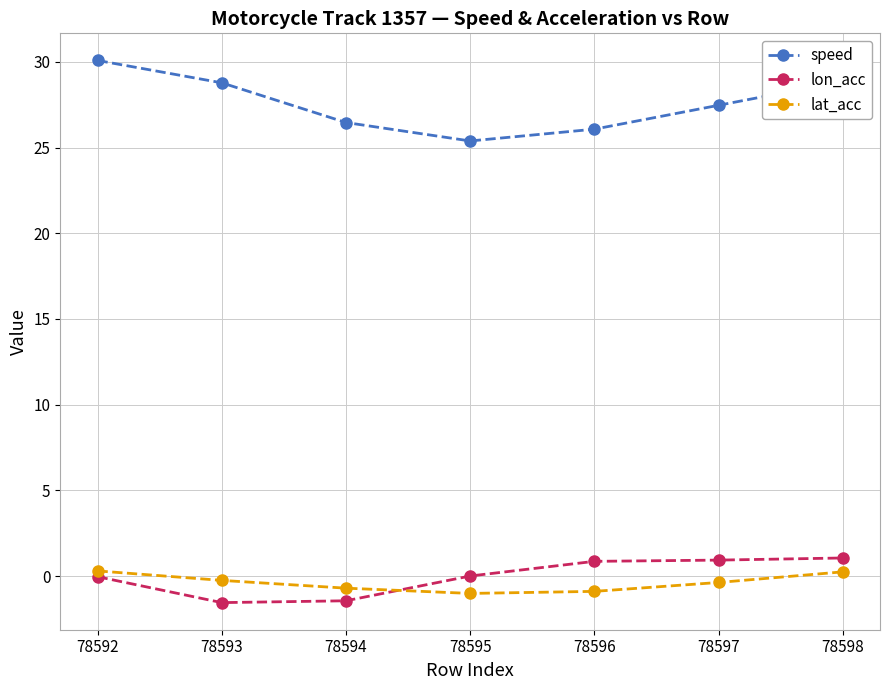

Which series has the widest spread of values?

speed